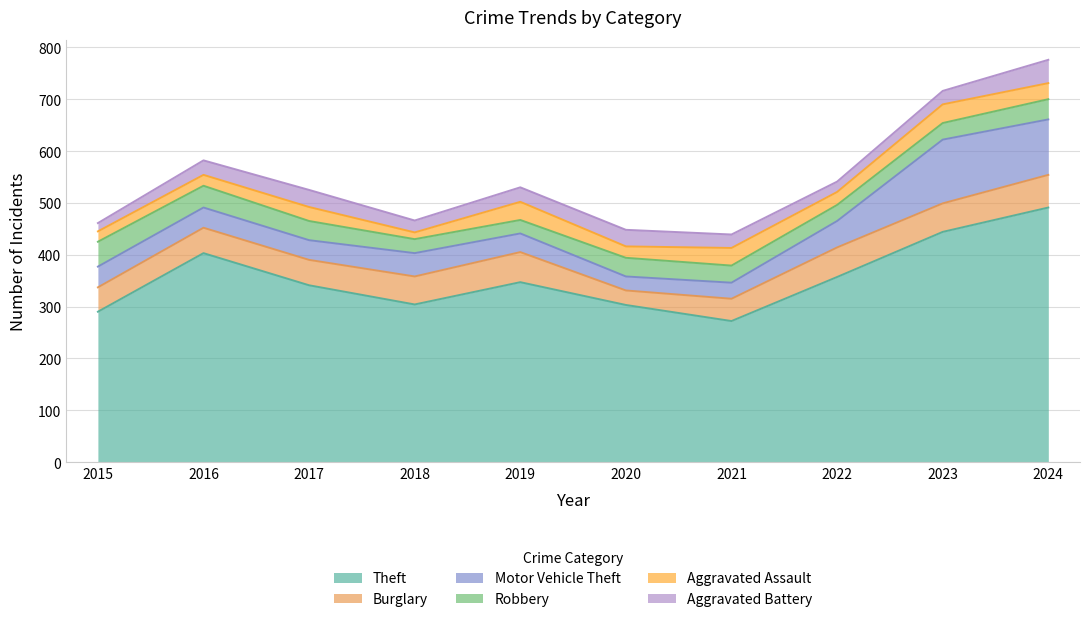

What are all the series names shown in the legend?

Theft, Burglary, Motor Vehicle Theft, Robbery, Aggravated Assault, Aggravated Battery